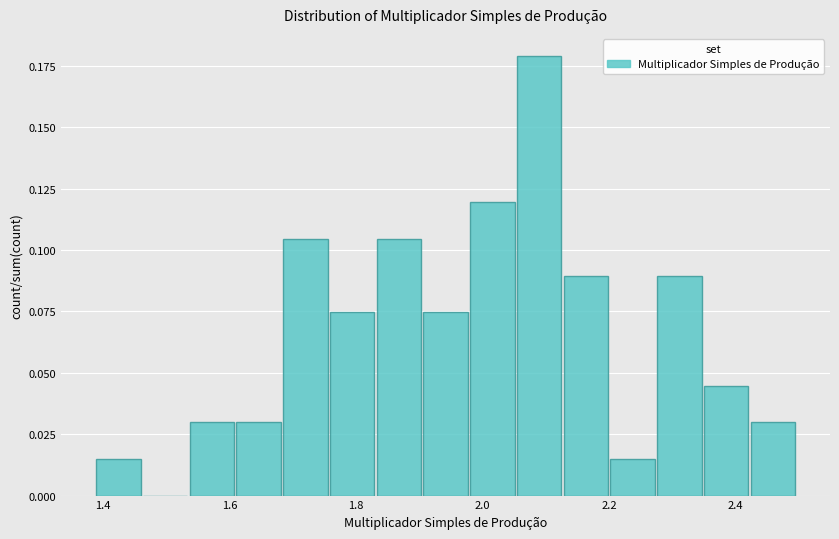

Read against the x-axis, roughly where is the centre of the tallest bar?

2.08